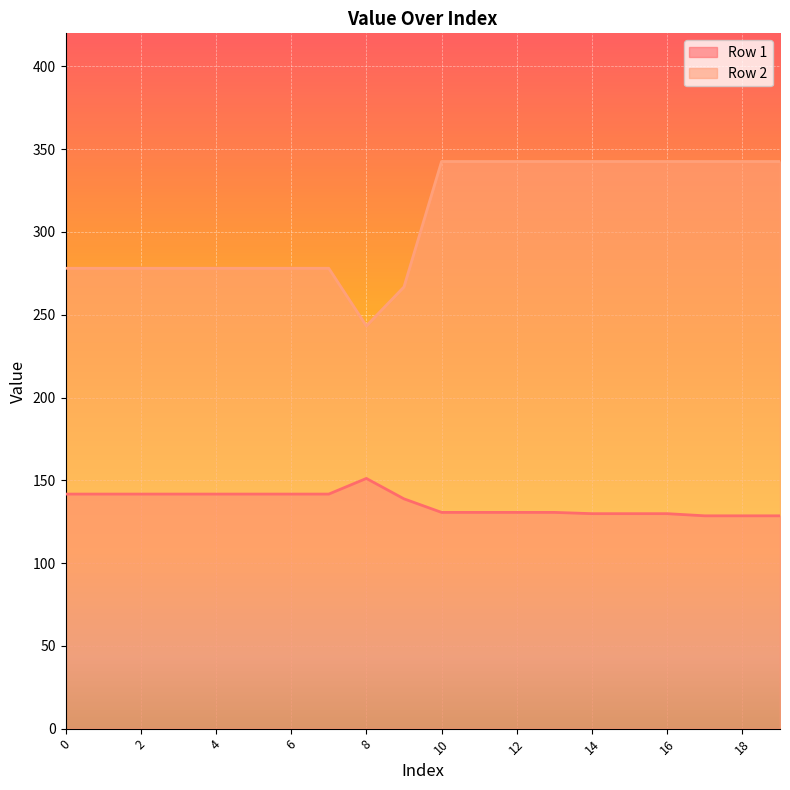

Is the value of Row 1 at 11 greater than the value of Row 2 at 7?

No